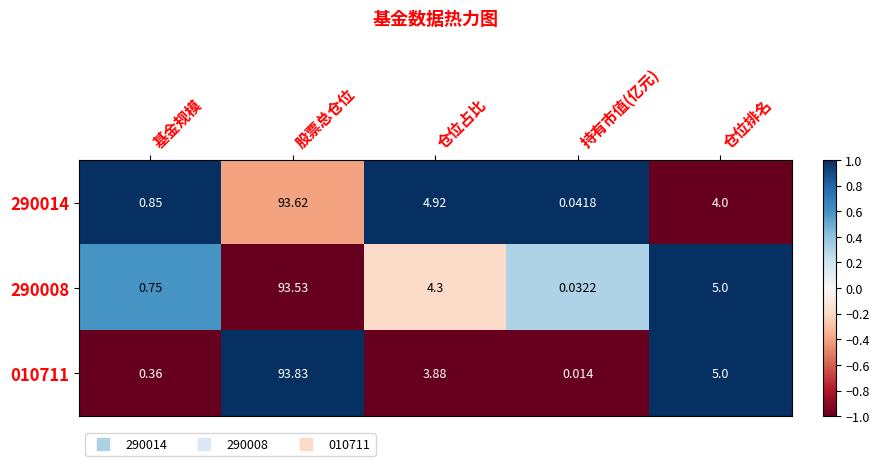

Is the value of 290014 at 仓位占比 greater than the value of 010711 at 仓位排名?

No